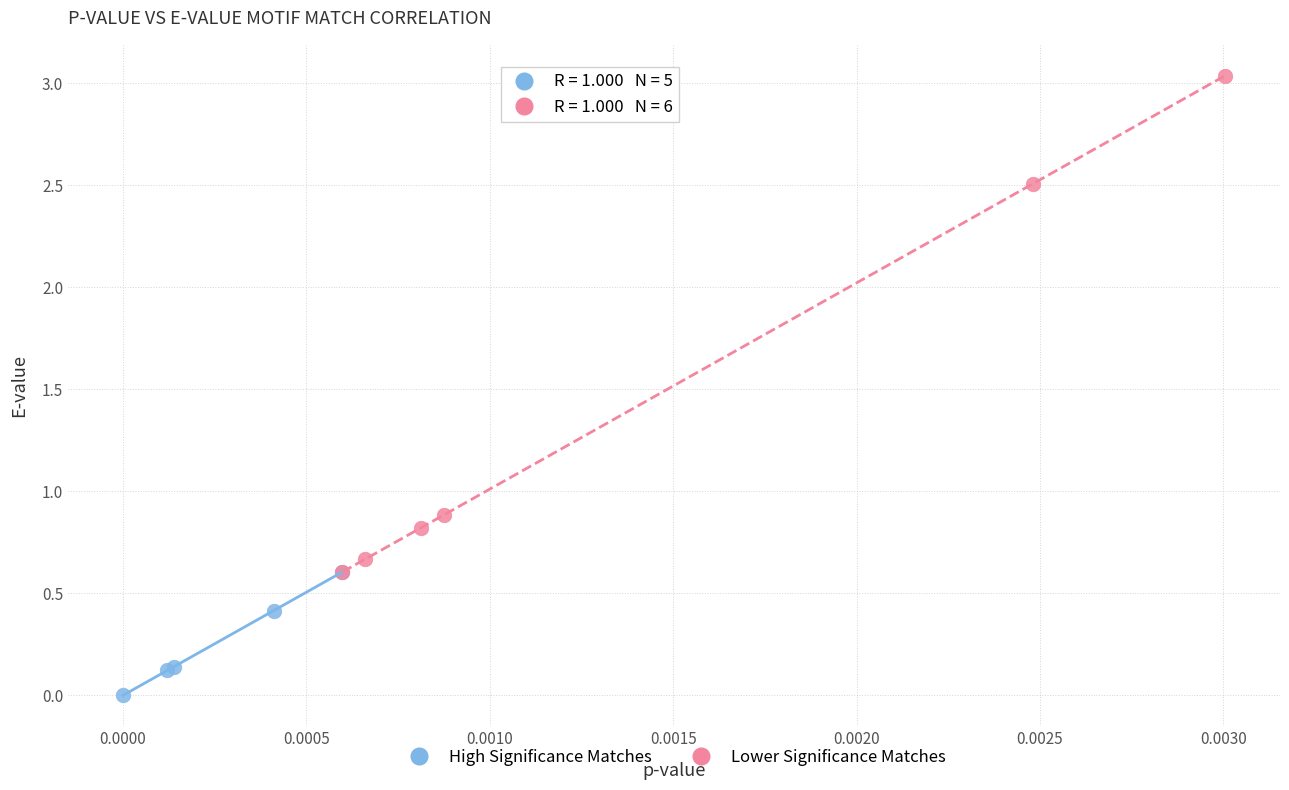

Which series has the widest spread of Y values?

Lower Significance Matches